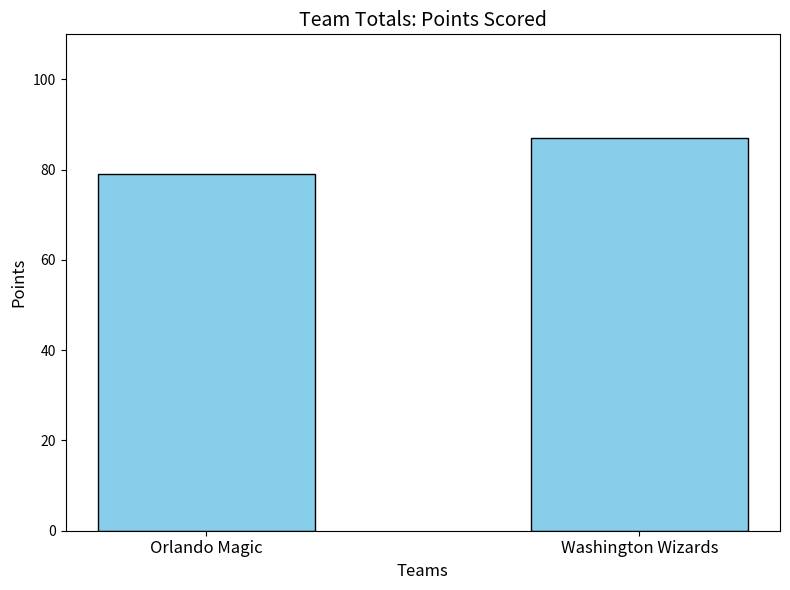

True or false: the data shows 79 at Orlando Magic.

True